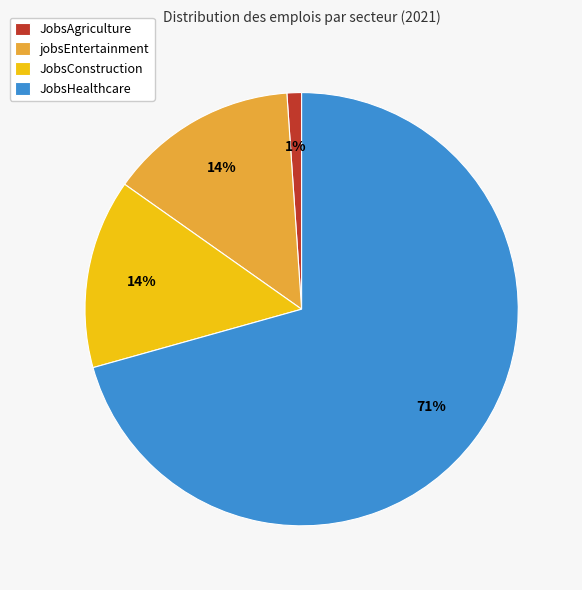

Does jobsEntertainment account for over 50% of the chart?

No